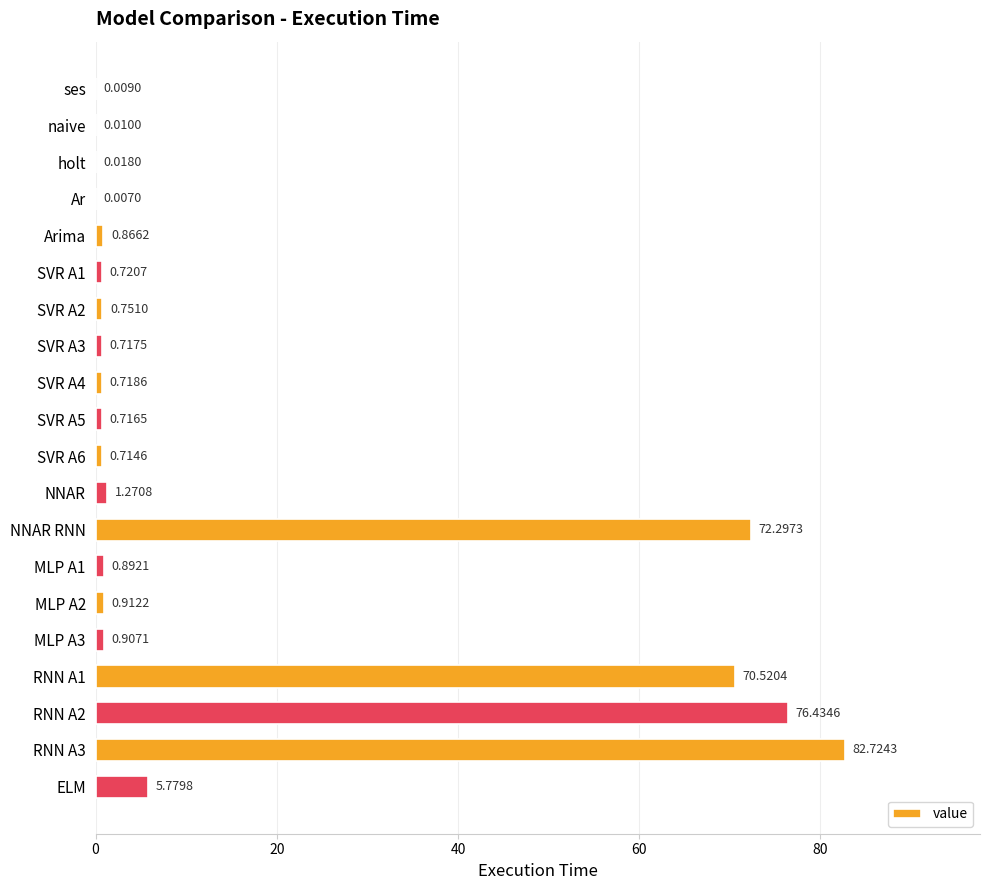

What is the maximum value shown in the chart?

82.7